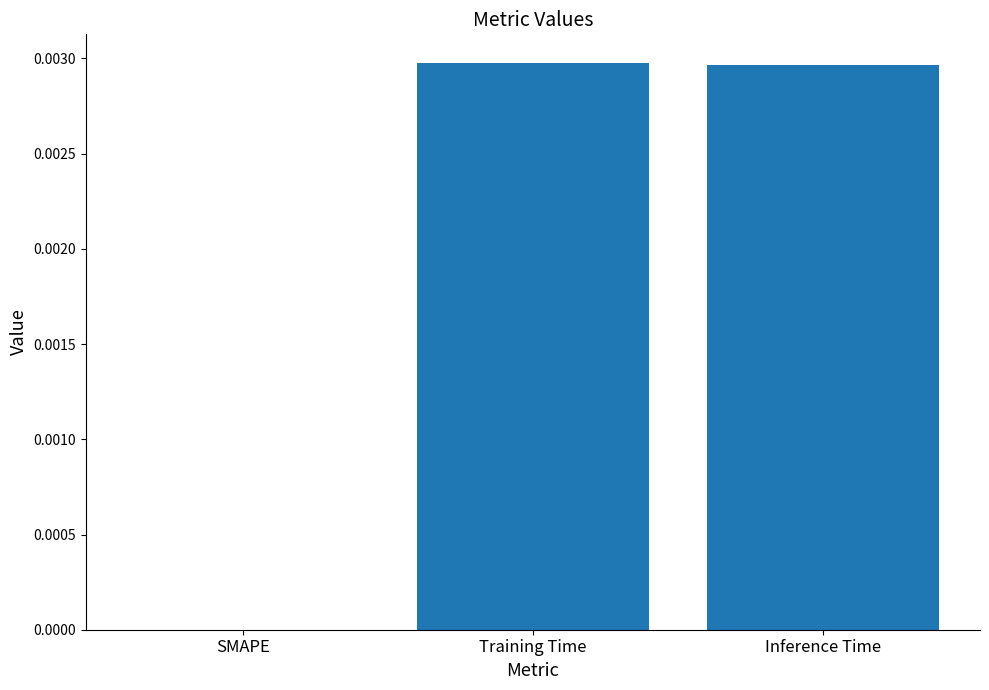

Which has a higher value, SMAPE or Training Time?

Training Time